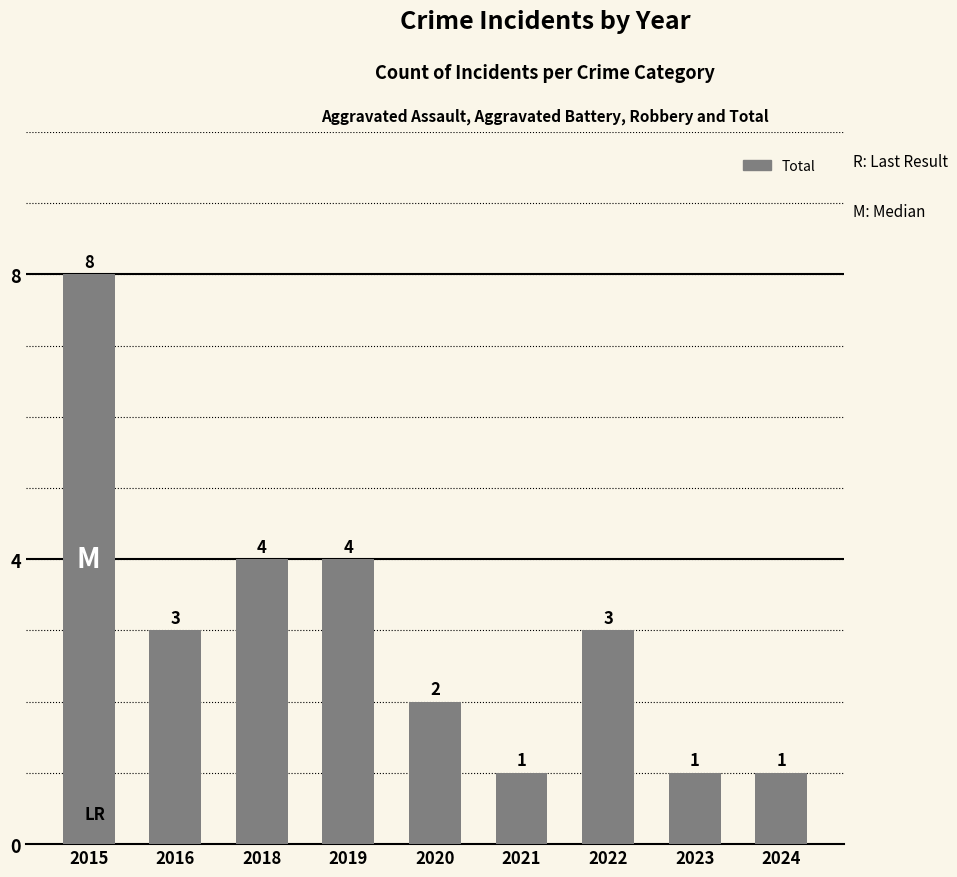

At which label does the data first exceed 3?

2015